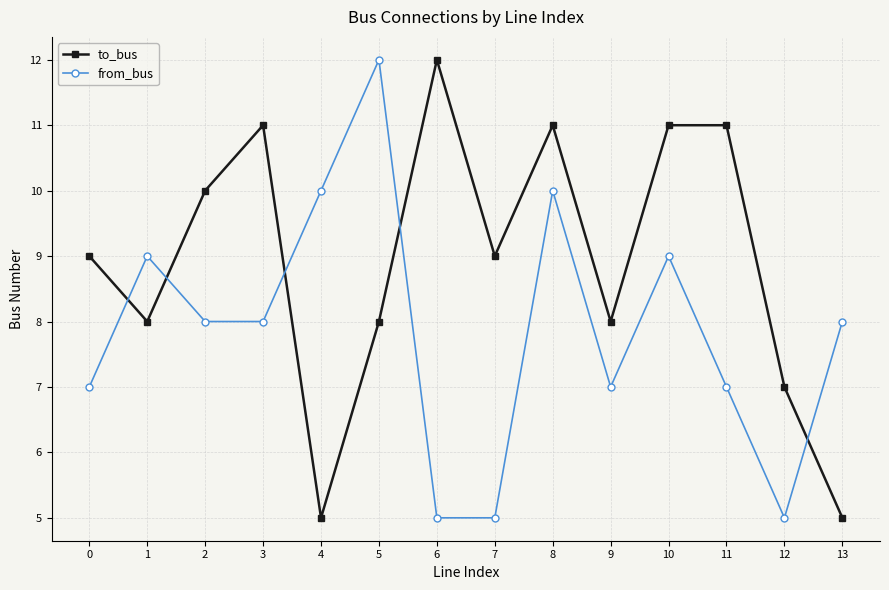

What is the difference between the highest and lowest values at 5?

4